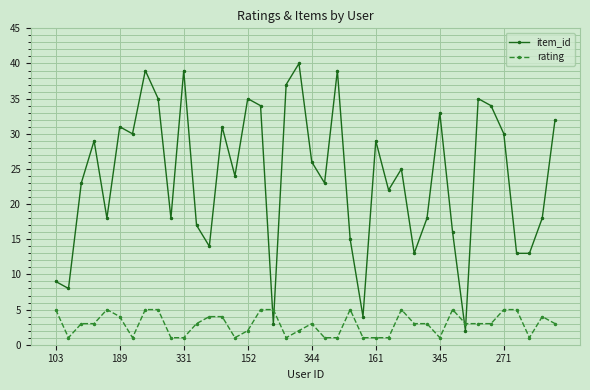

How many times do item_id and rating cross each other?

4